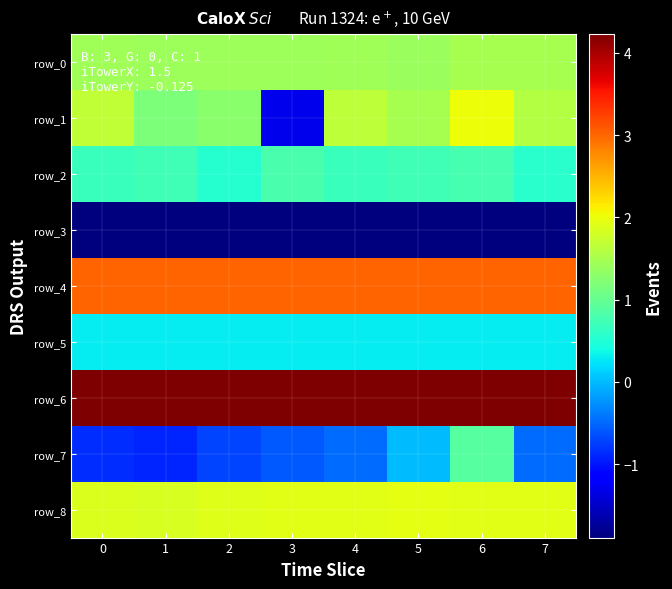

What is the greatest value displayed?

4.2